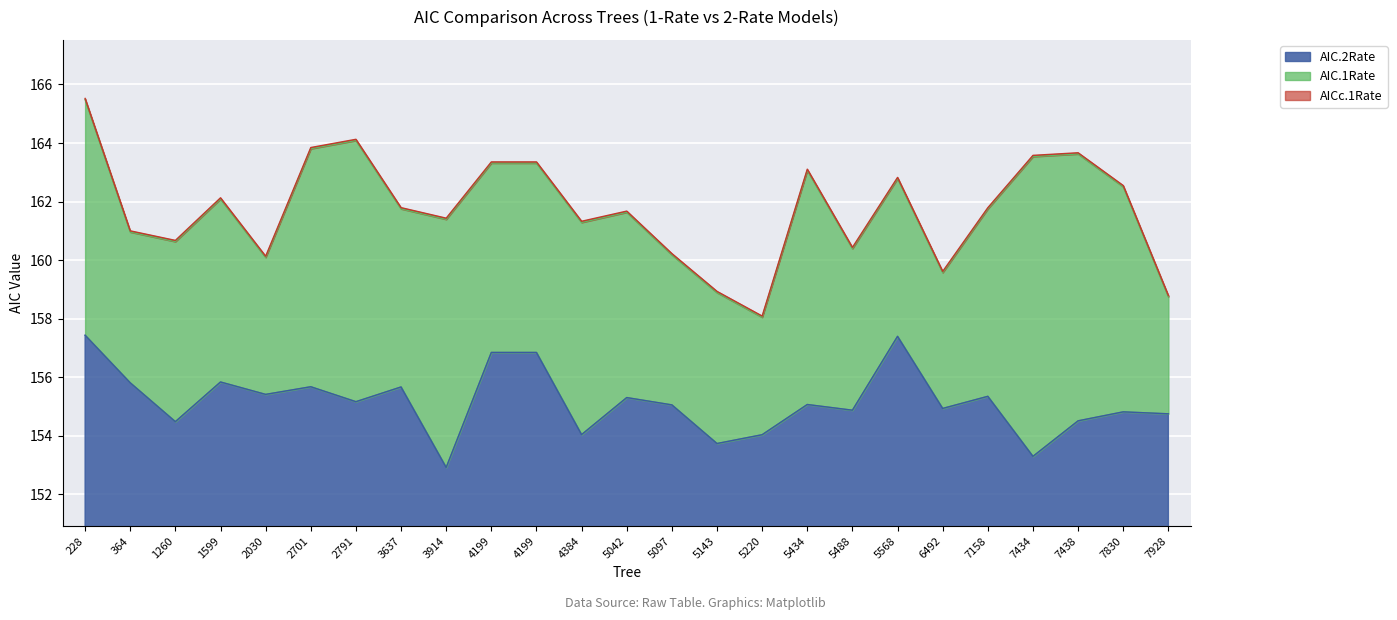

What is the maximum value for AICc.1Rate?

165.5